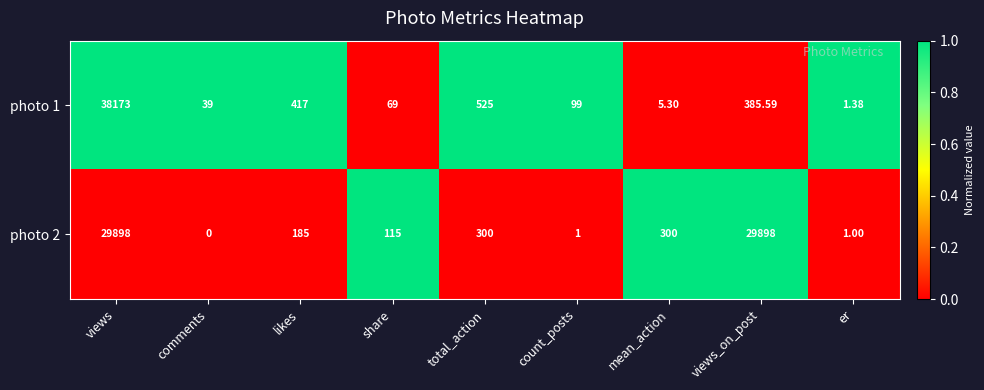

Where does the photo 2 series first go above 185?

views